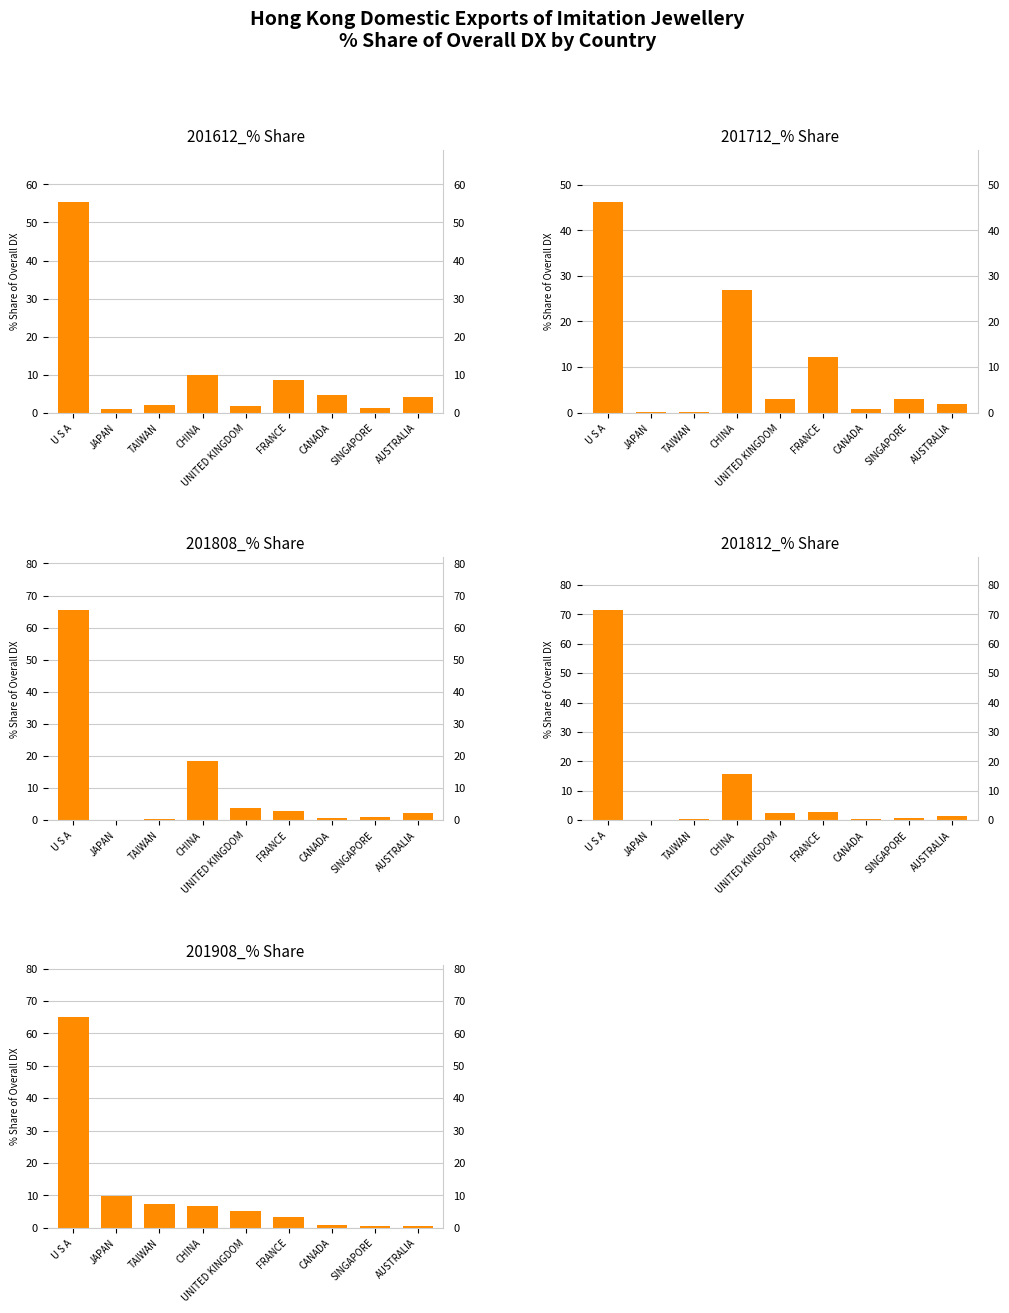

At which label does 201712_% Share reach its minimum?

TAIWAN